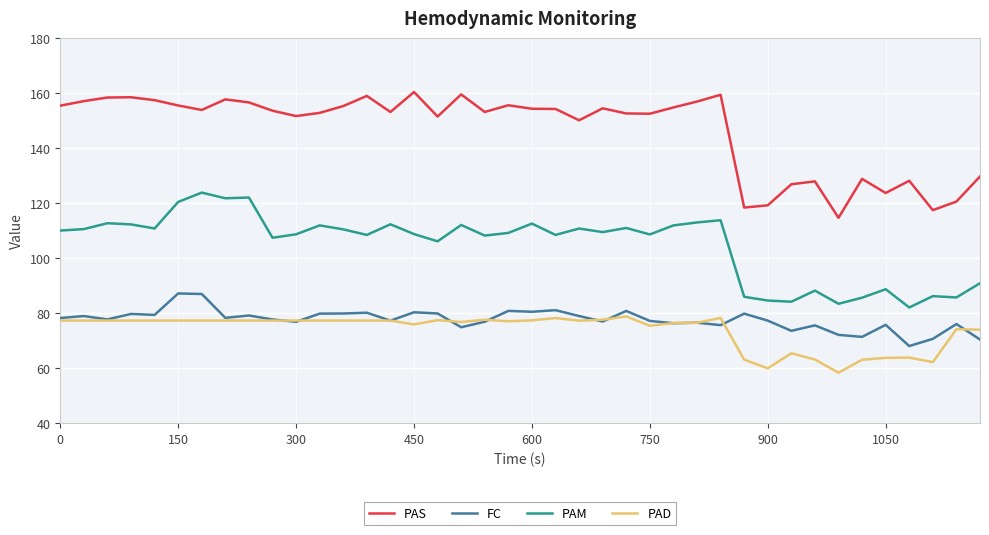

Which series has the largest total across all categories?

PAS